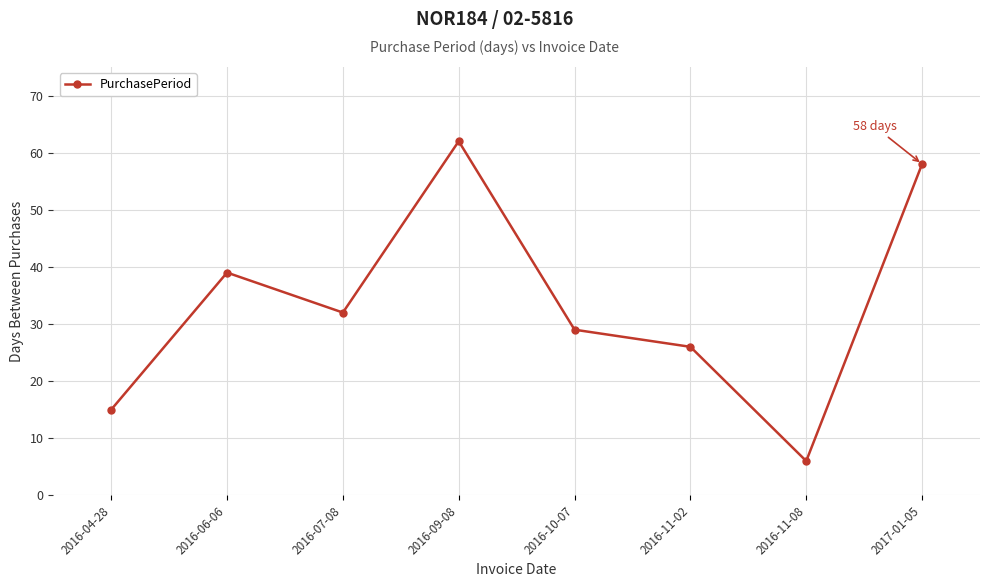

Rank the categories by value from lowest to highest.

2016-11-08, 2016-04-28, 2016-11-02, 2016-10-07, 2016-07-08, 2016-06-06, 2017-01-05, 2016-09-08